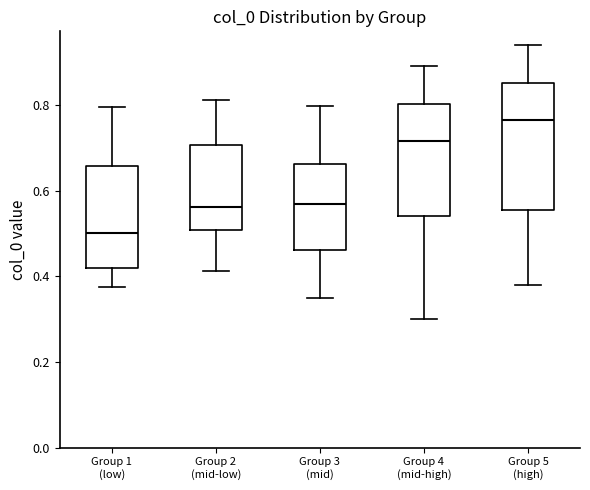

Where does the median line of the box for Group 3 (mid) sit on the y-axis? The values are not printed on the chart, so give them approximately, as read against the axis.

0.56